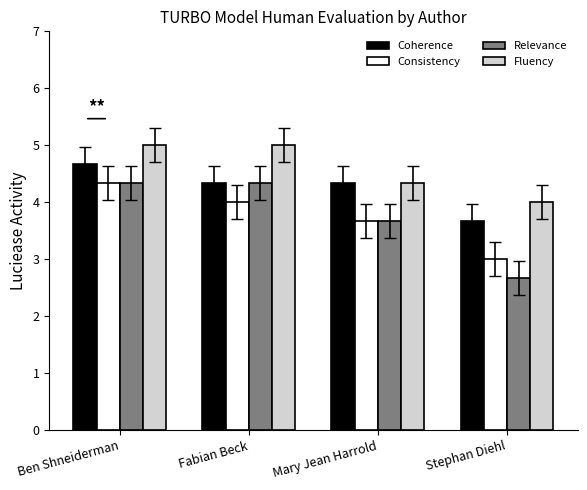

At how many categories does at least one series exceed 3?

4